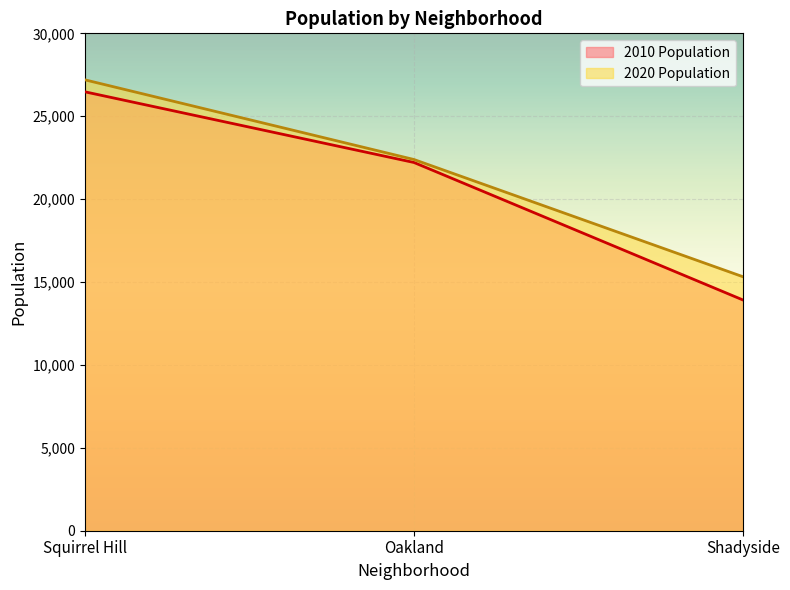

Which series has the largest range (max minus min)?

2010 Population